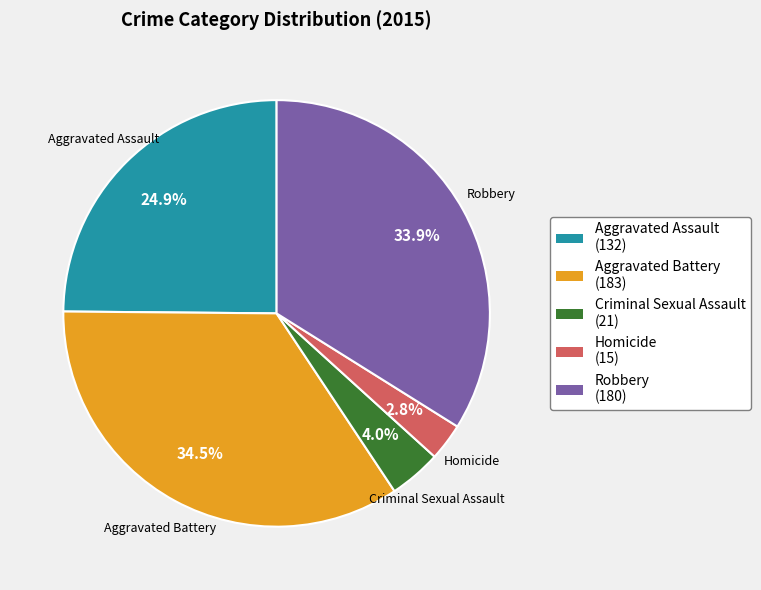

Is it true that Aggravated Assault is 34% of the pie?

False